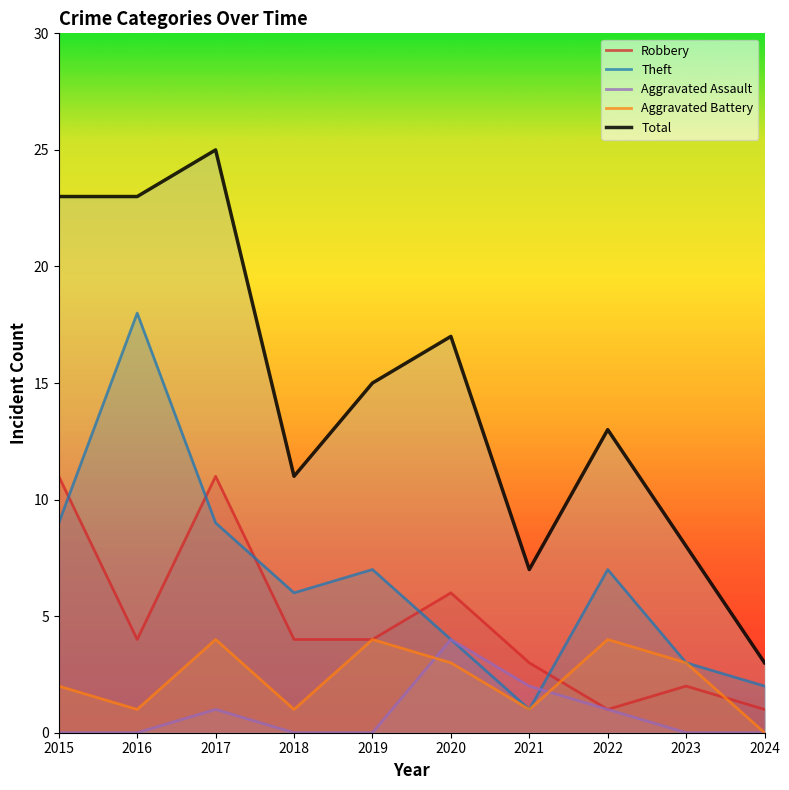

Where does the Theft series first go above 7?

2015